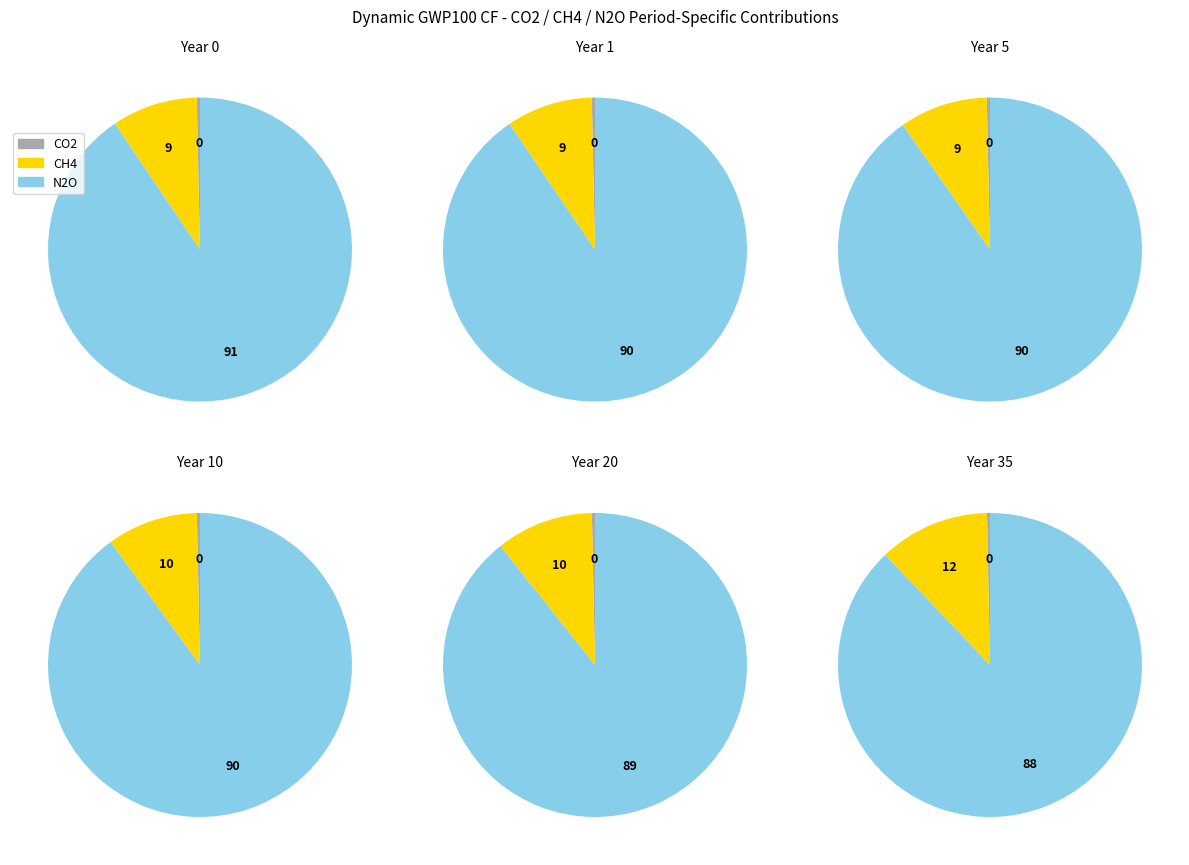

Is it true that 0 is 10% of the pie?

False